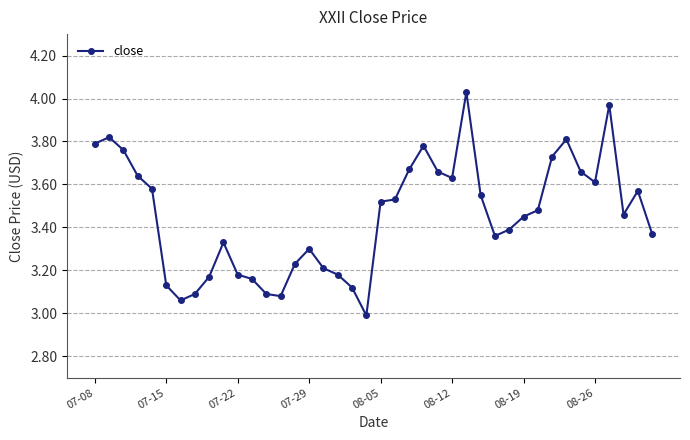

True or false: the data has more than 0 interior local peaks.

True